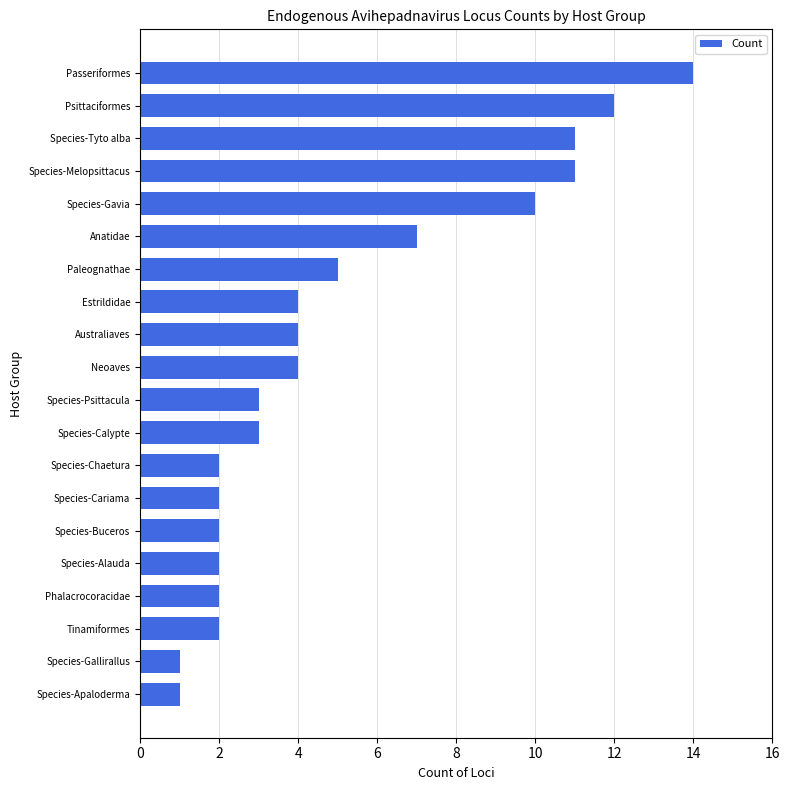

What is the sum of all values?

102